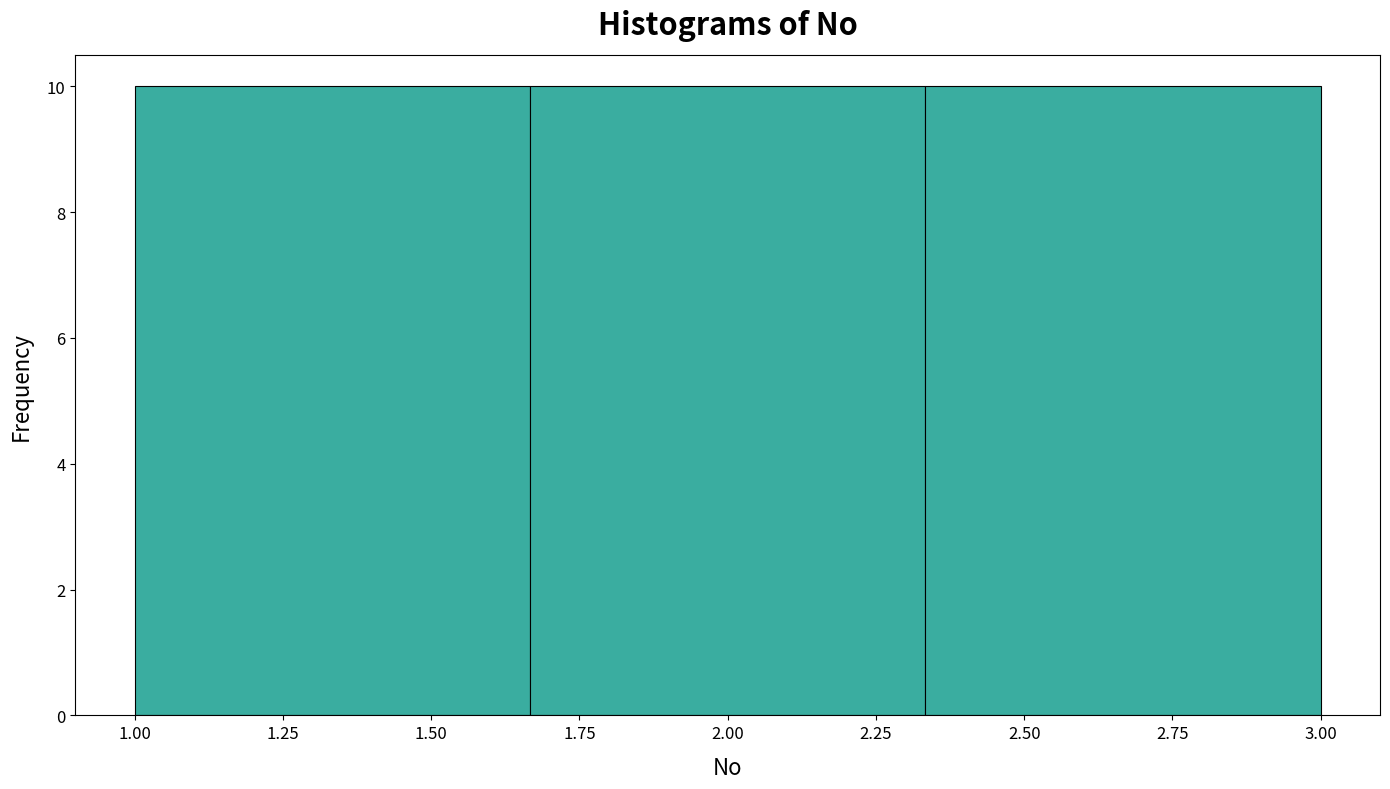

Reading left to right, transcribe this chart: for each bar, give the range it covers on the x-axis and its height. Neither the bar edges nor the heights are printed on the chart, so give them approximately, as read against the axes.

1.00 to 1.65: 10
1.65 to 2.35: 10
2.35 to 3.00: 10